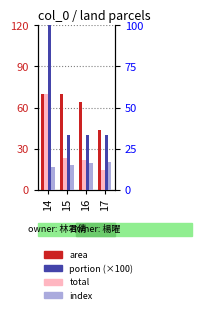

What is the lowest value of the area series?

43.7